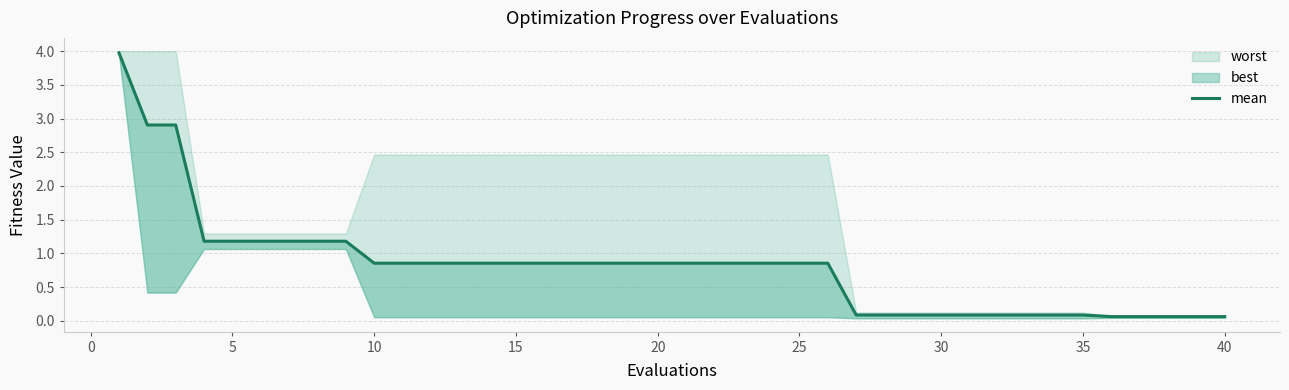

What is the difference between the maximum and minimum values?

3.9